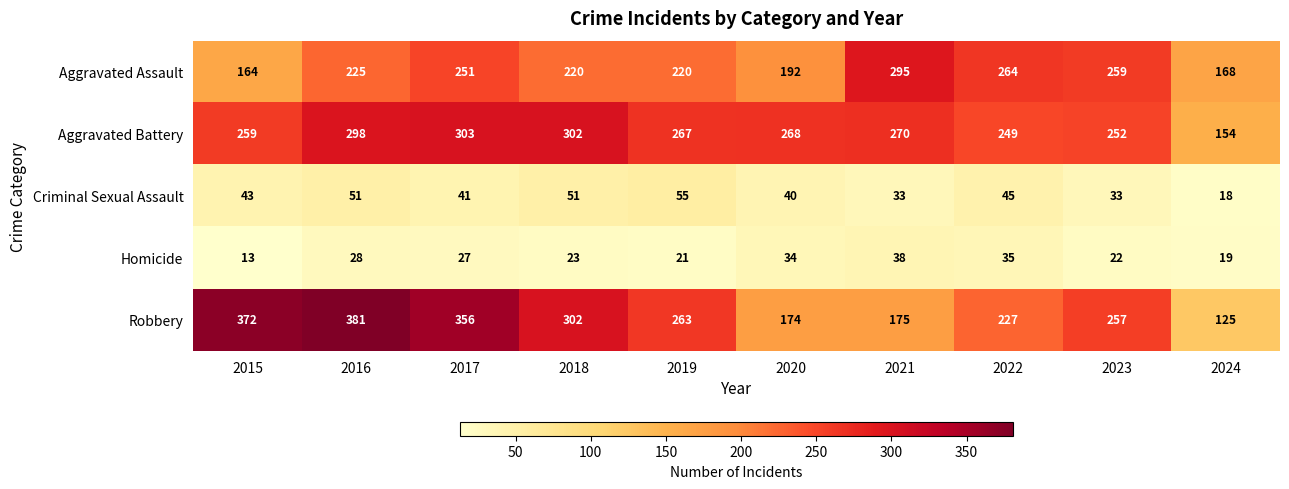

How many data points does each series have?

10